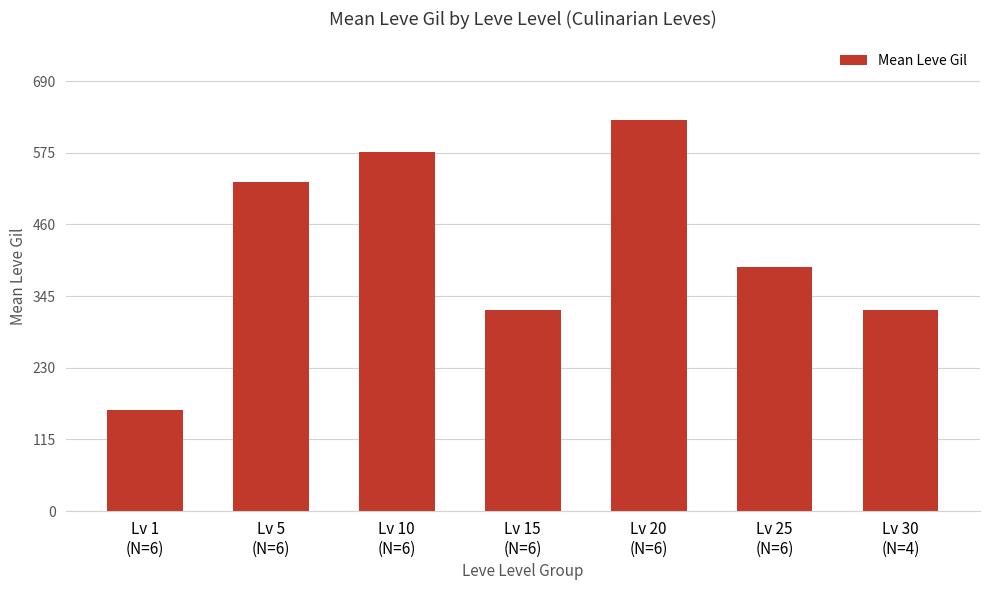

What is the label of the 6th bar from the left?

Lv 25
(N=6)